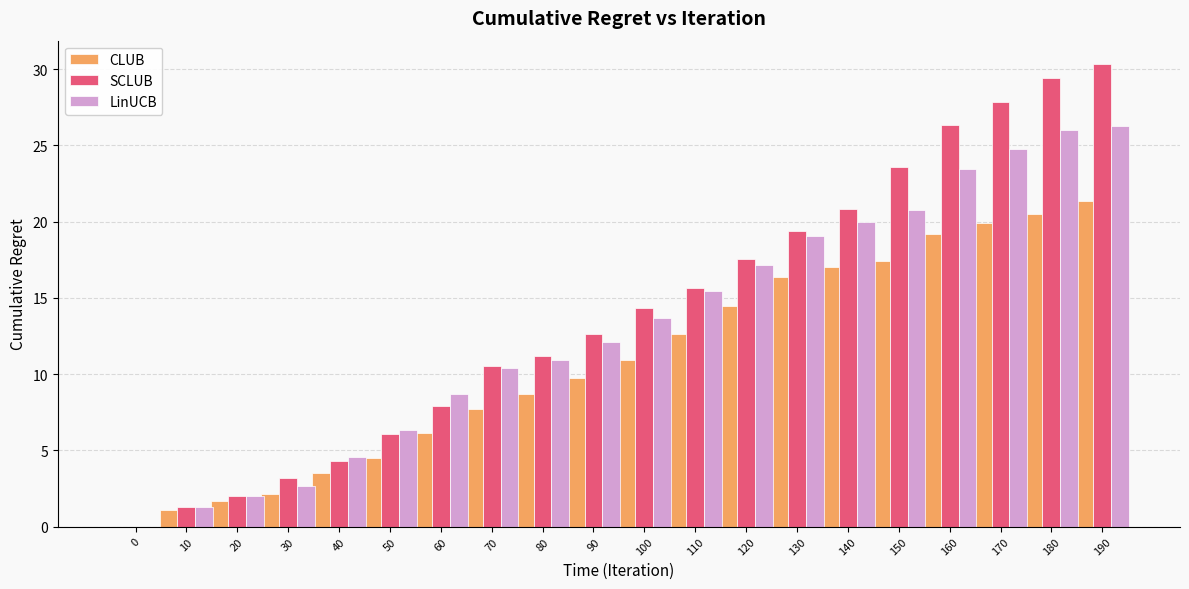

True or false: SCLUB has a value of 15.9 at 150.

False